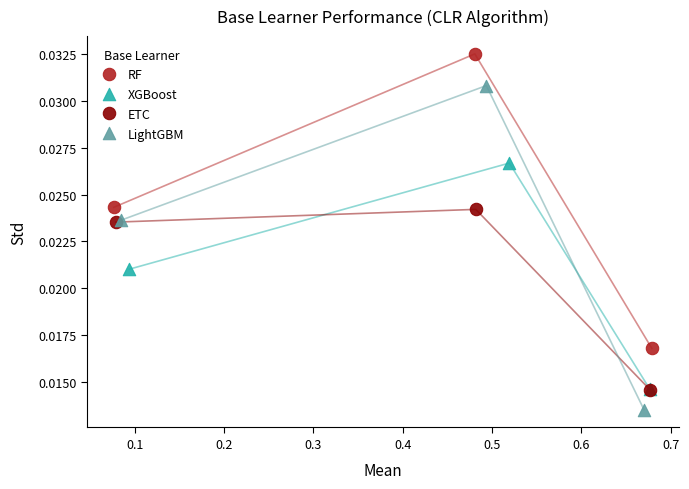

Which series has the largest Y range (max minus min)?

LightGBM